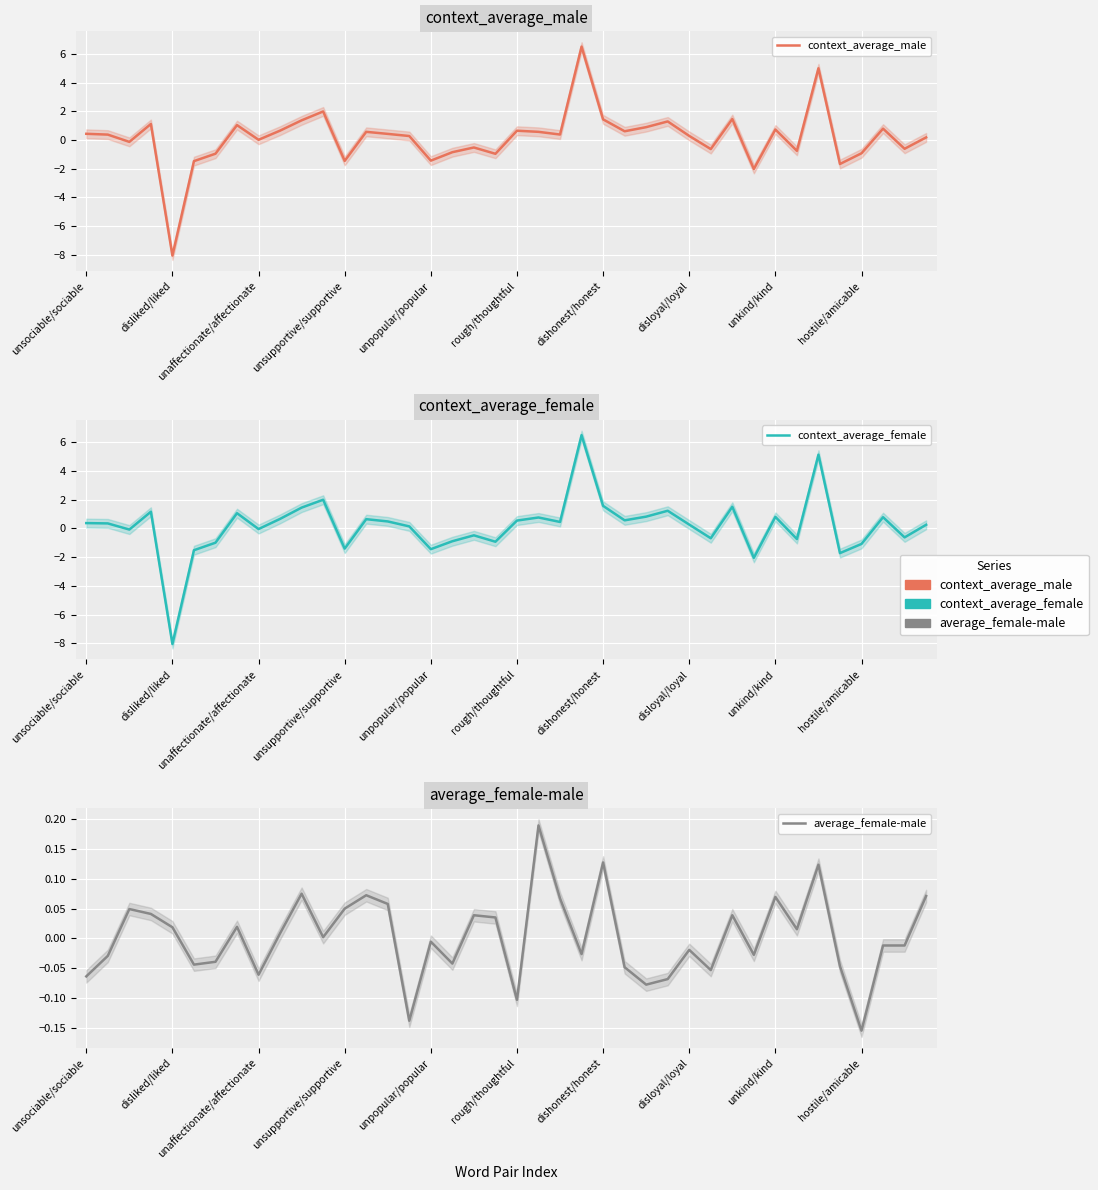

Which series ends up on top after the final intersection of context_average_male and context_average_female?

context_average_female